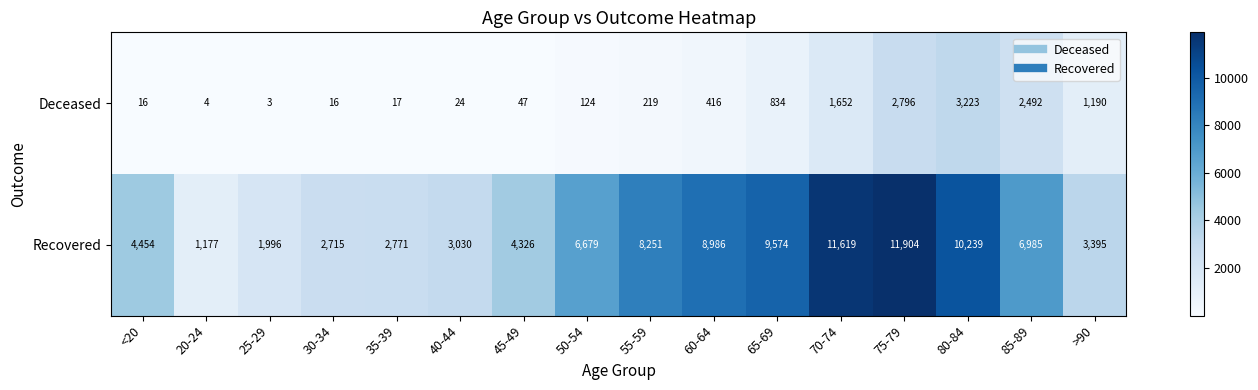

What is the difference between the Deceased values at 30-34 and 80-84?

3207